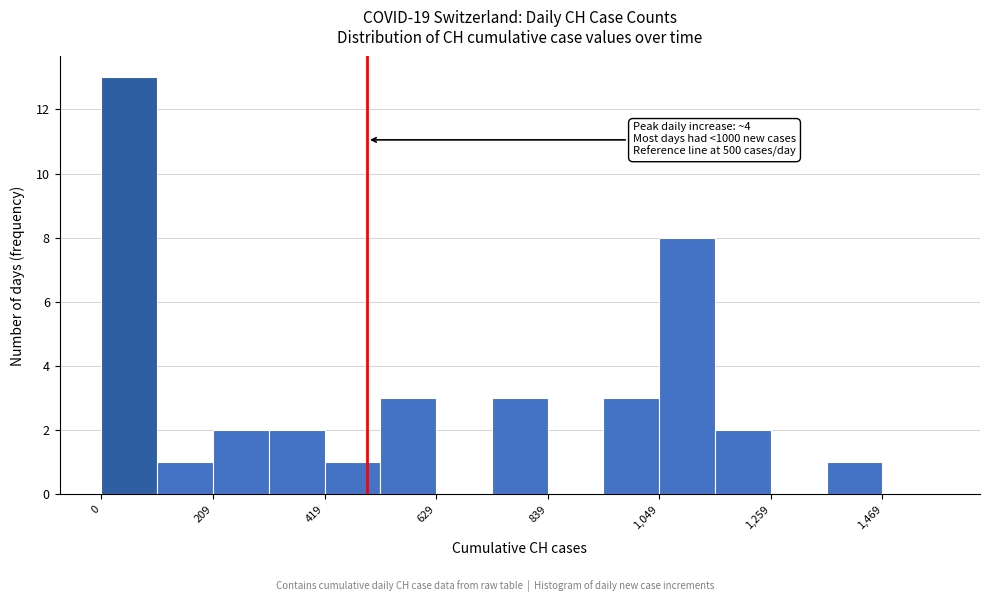

Around what value on the x-axis is the tallest bar? Give the approximate position of its centre, as read against the axis.

50